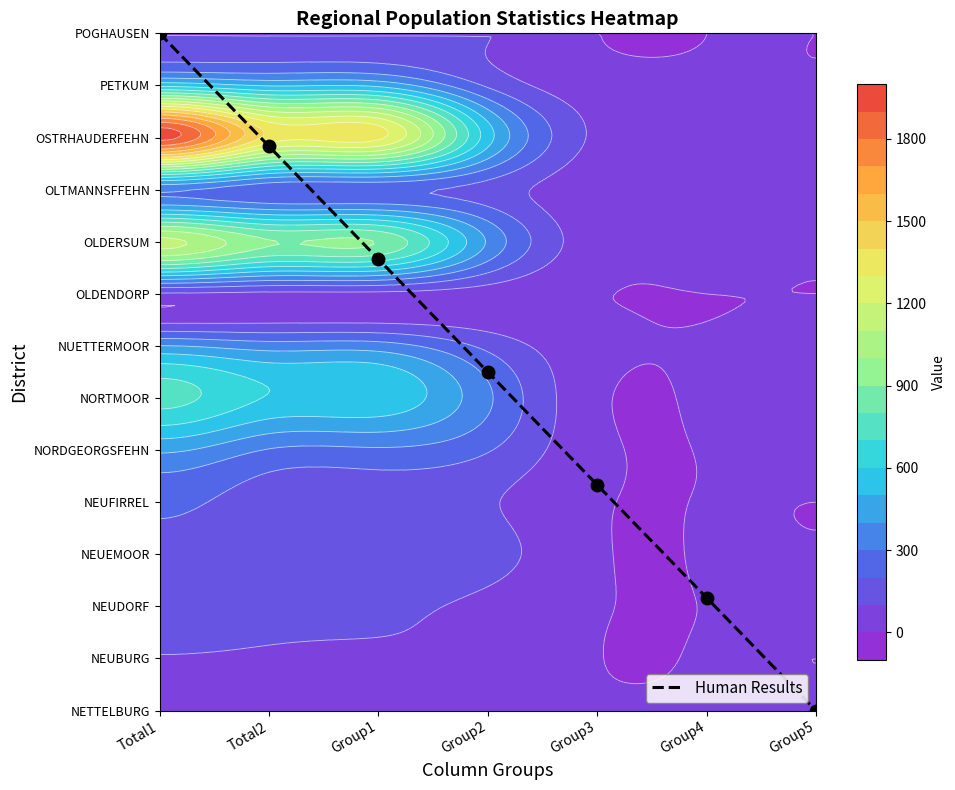

Where does the data first go above 6?

Total1